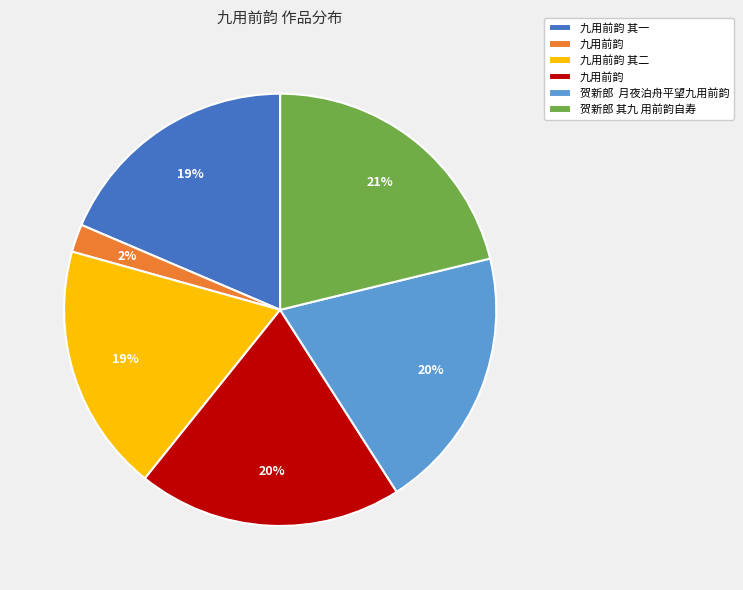

To the nearest percent, what is the average slice percentage?

17%